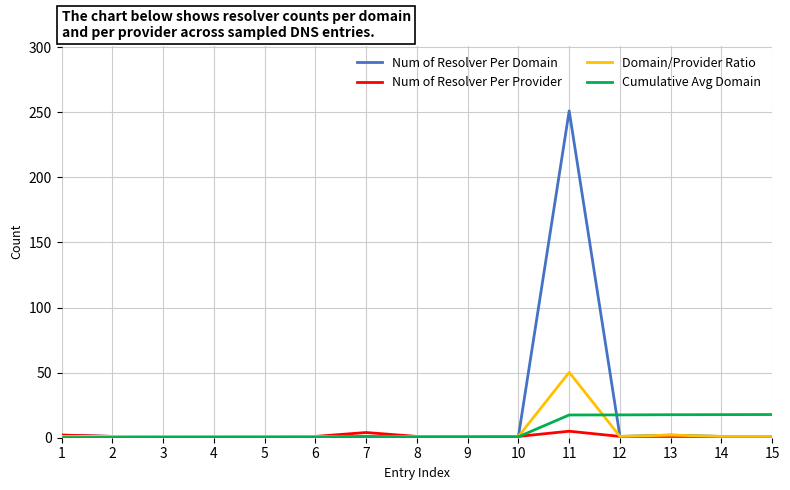

True or false: Num of Resolver Per Provider has more than 0 points higher than both neighbors.

True